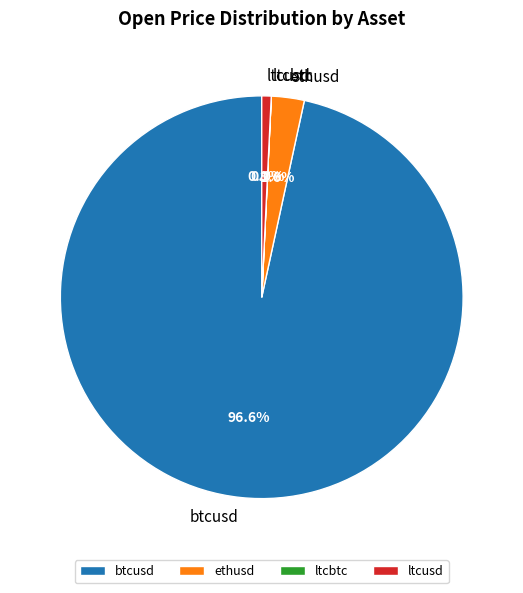

To the nearest percent, what is the average slice percentage?

25%